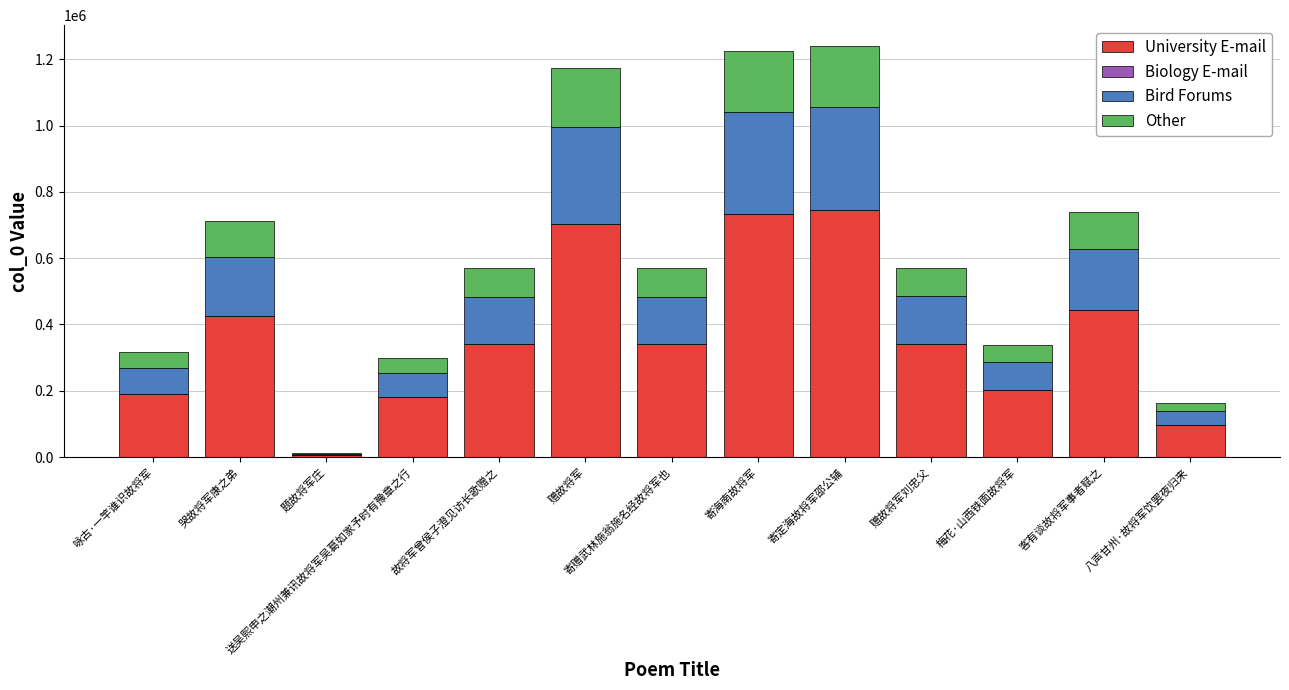

The value of University E-mail at 赠故将军 is 703376.4. True or false?

True